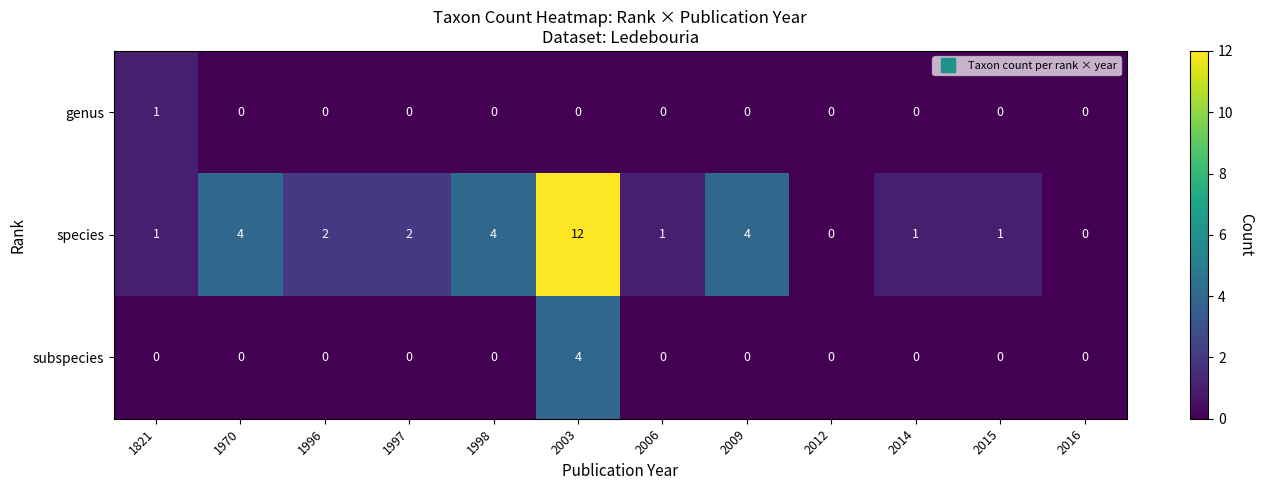

True or false: species has a value of 4 at 1970.

True